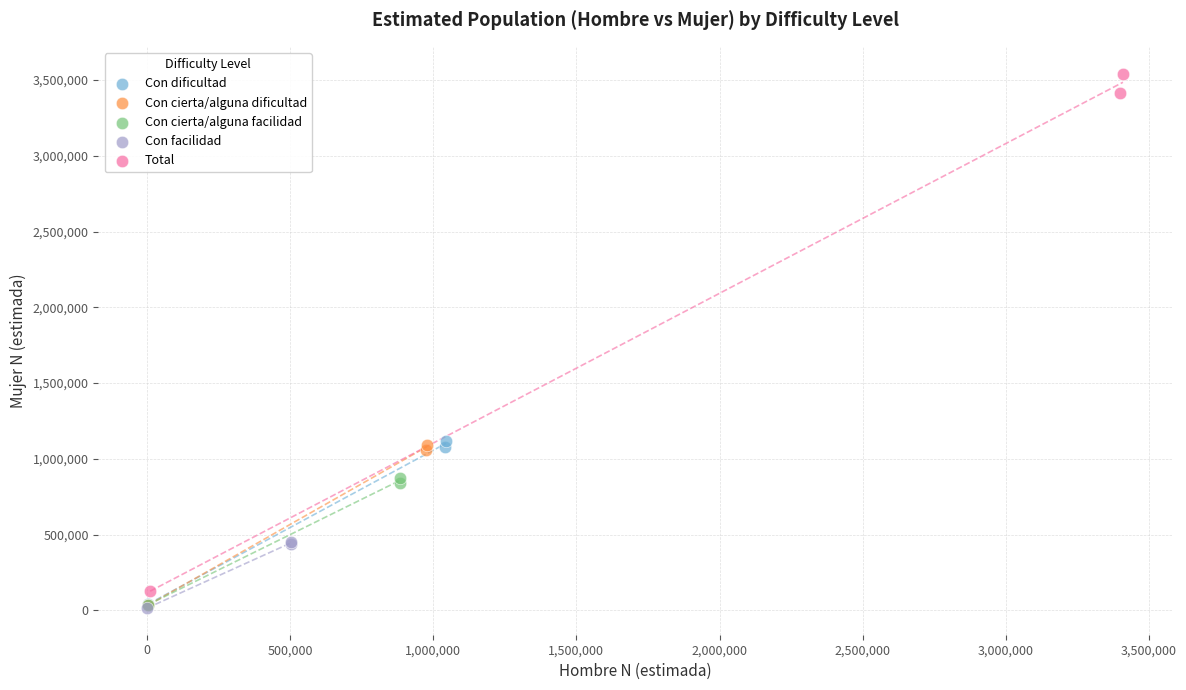

Which series has the widest spread of Y values?

Total